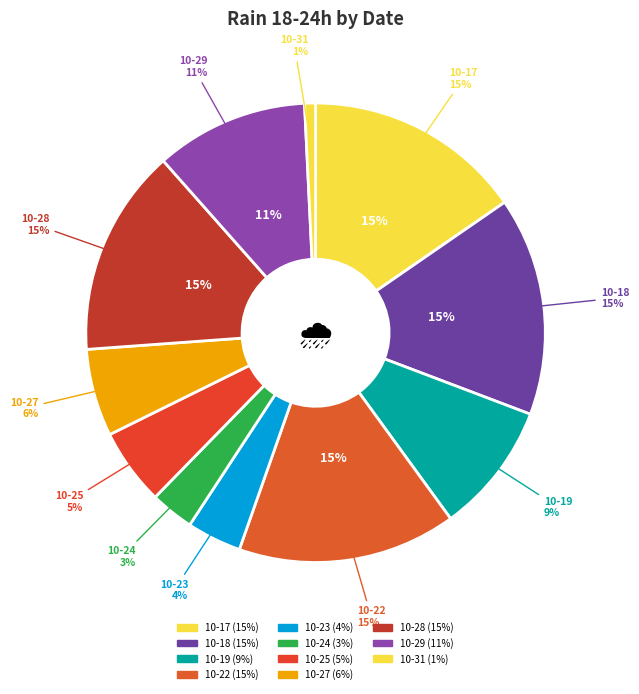

Between 2023-10-25 and 2023-10-27, which is larger?

2023-10-27